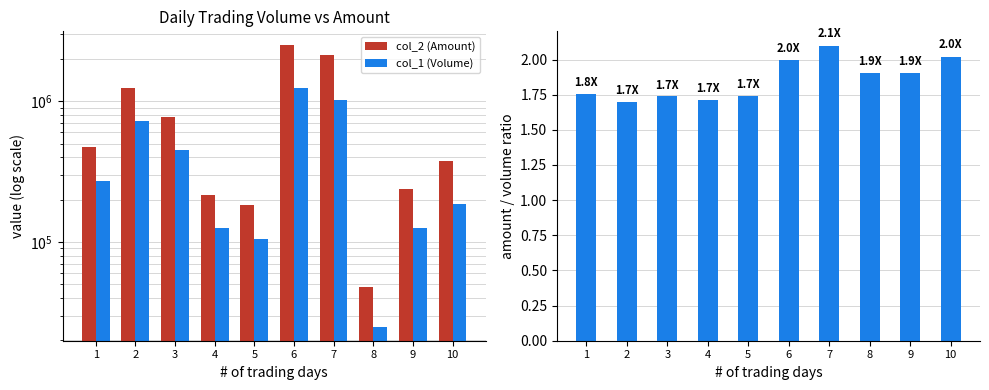

What is the value of the col_1 (Volume) bar at the 8th from the left?

25000.0